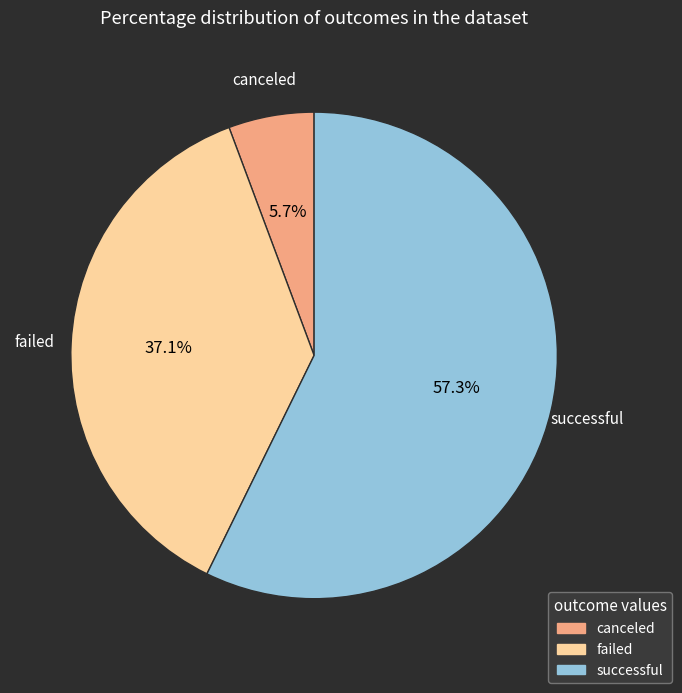

What is the smallest slice in the pie chart?

canceled